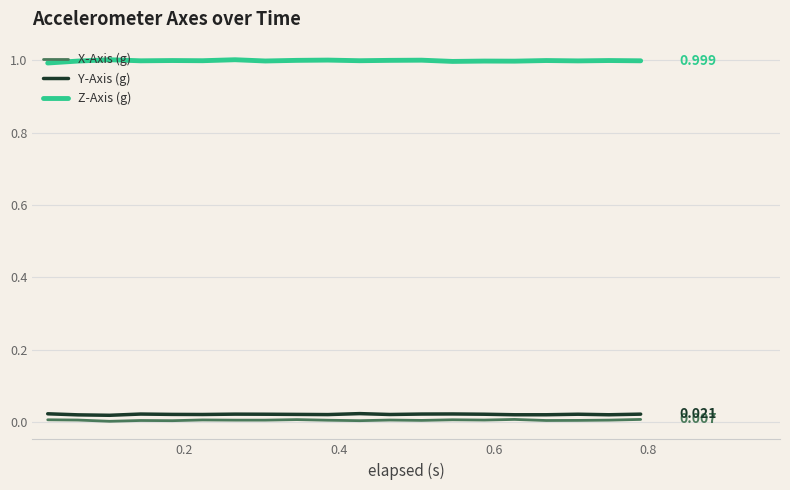

True or false: X-Axis (g) and Z-Axis (g) intersect in this chart.

False